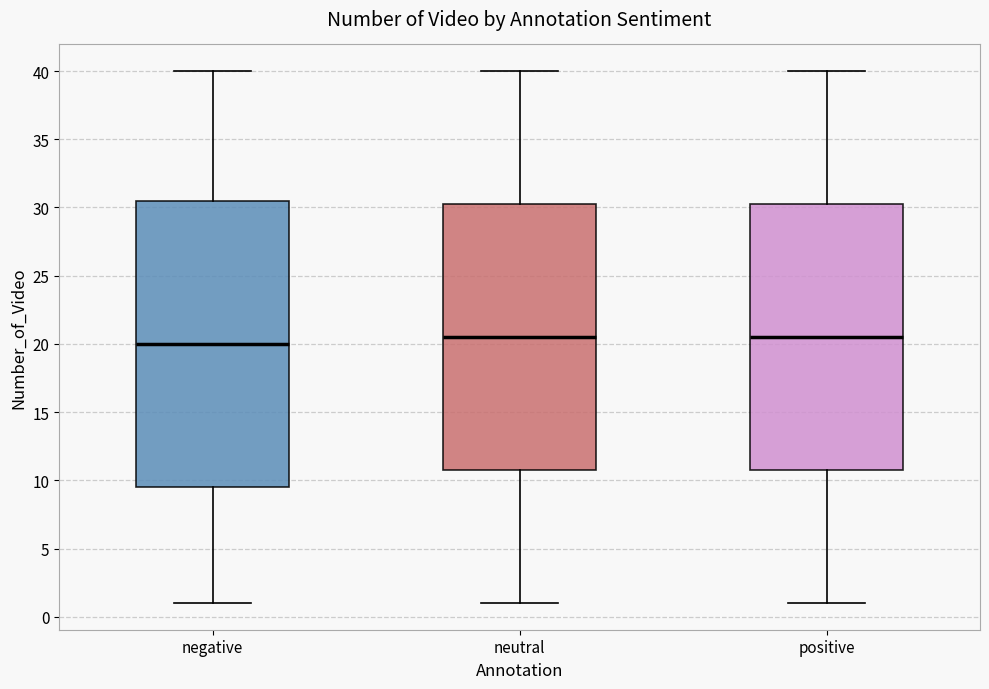

Which box is the tallest, from its lower edge to its upper edge?

negative